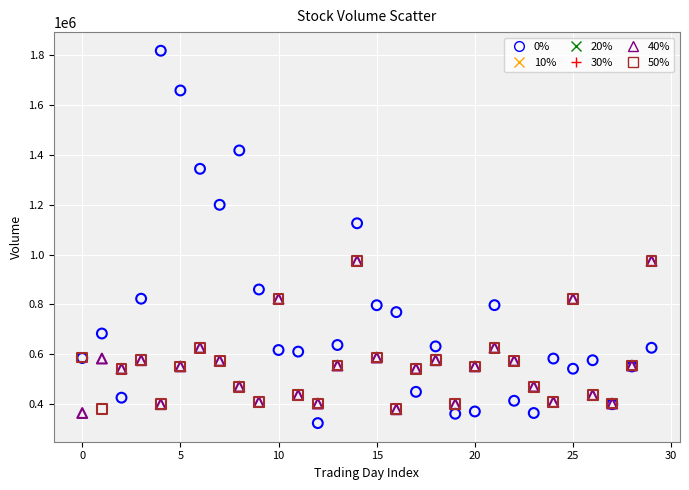

Across all series, what Y value is closest to 1070650?

1125300